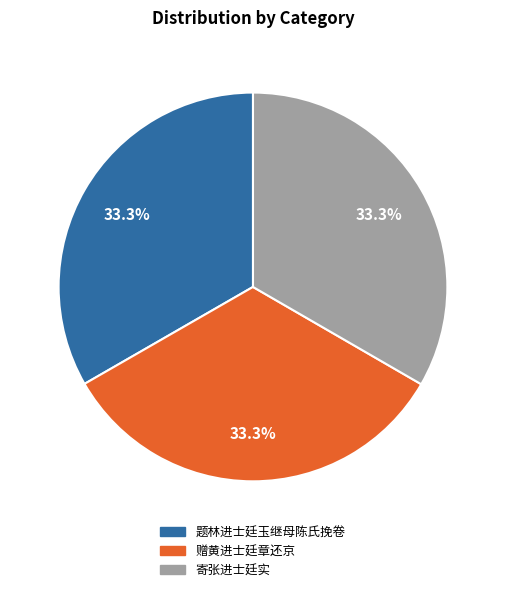

How many slices are in this pie chart?

3